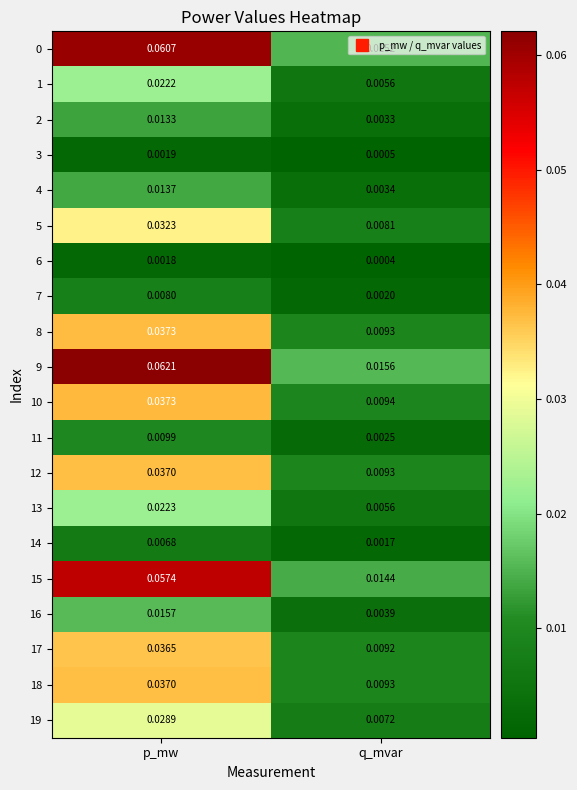

List the labels in order of 16 value, smallest first.

q_mvar, p_mw